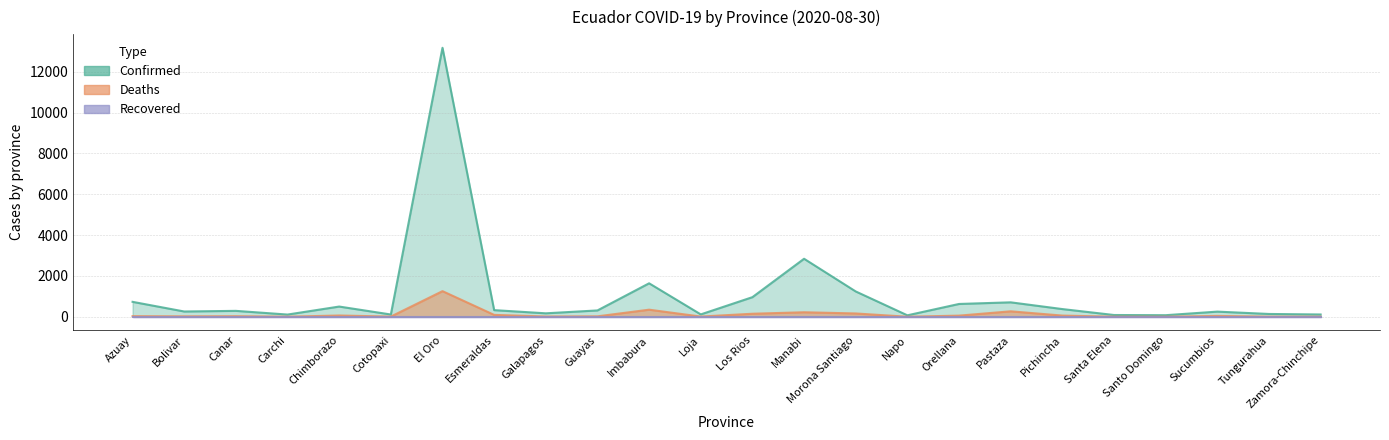

The value of Deaths at Morona Santiago is 284. True or false?

False